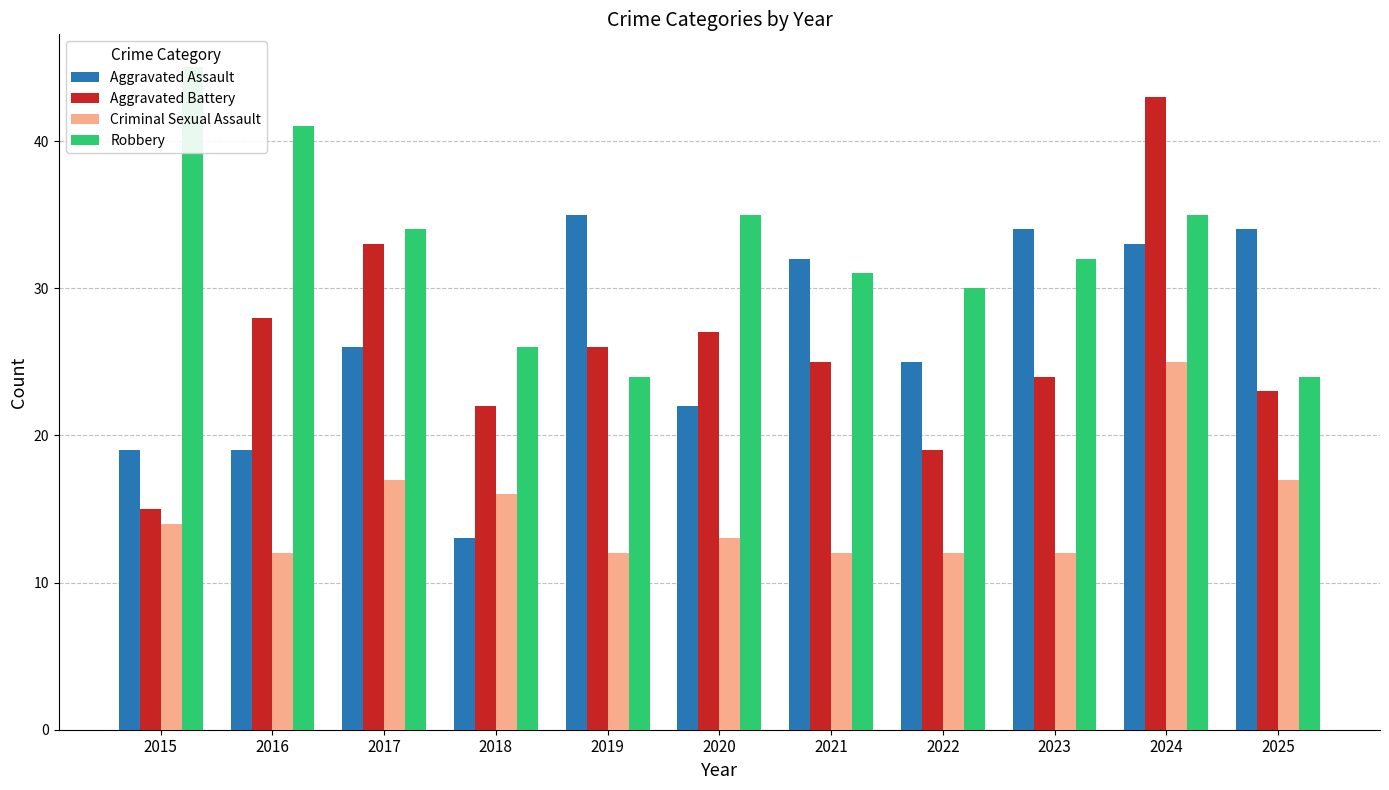

Is the value of Criminal Sexual Assault at 2020 greater than the value of Robbery at 2021?

No